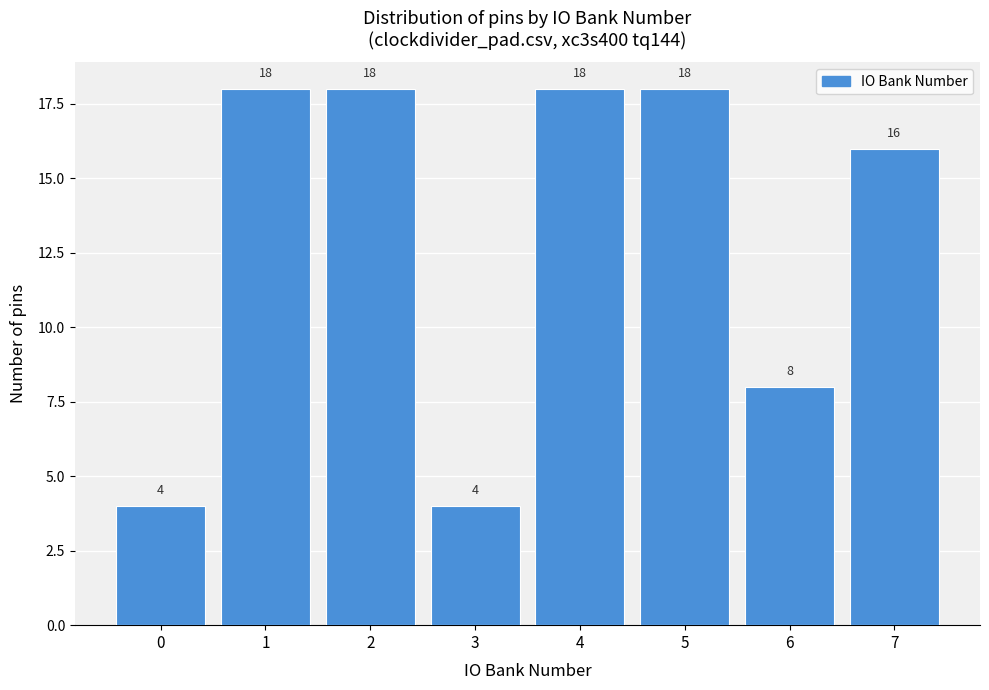

Reading left to right, list all the values displayed in this chart.

4	18	18	4	18	18	8	16